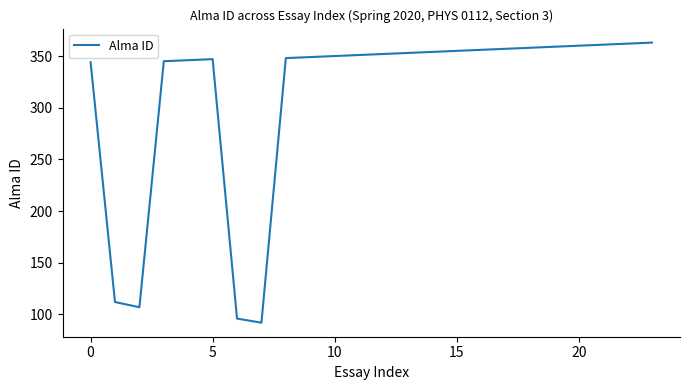

Count the number of categories in the chart.

24